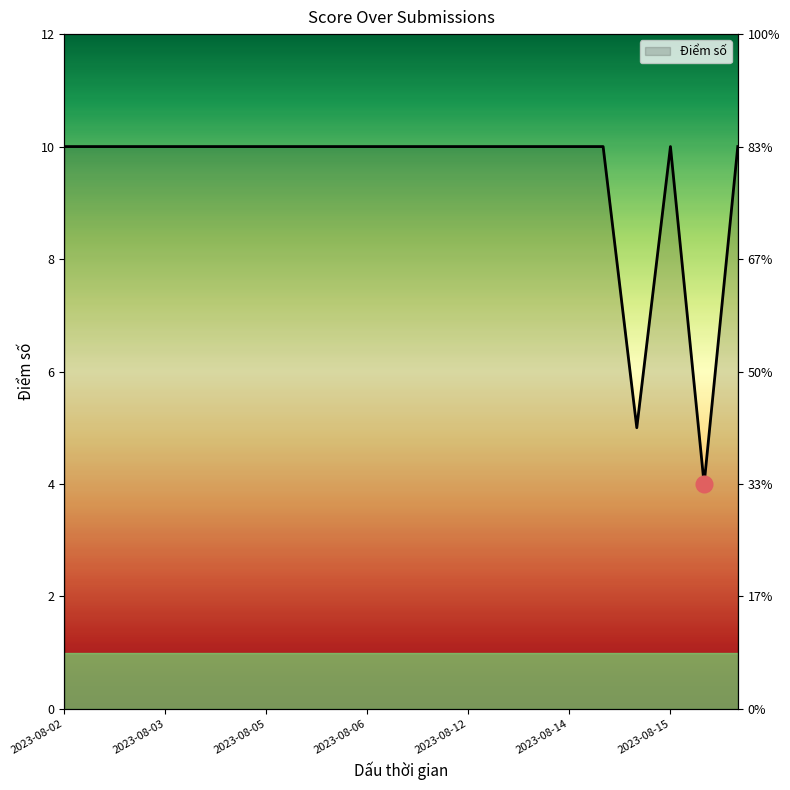

Reading left to right, what are all the values shown in this chart?

10	10	10	10	10	10	10	10	10	10	10	10	10	10	10	10	10	5	10	4	10